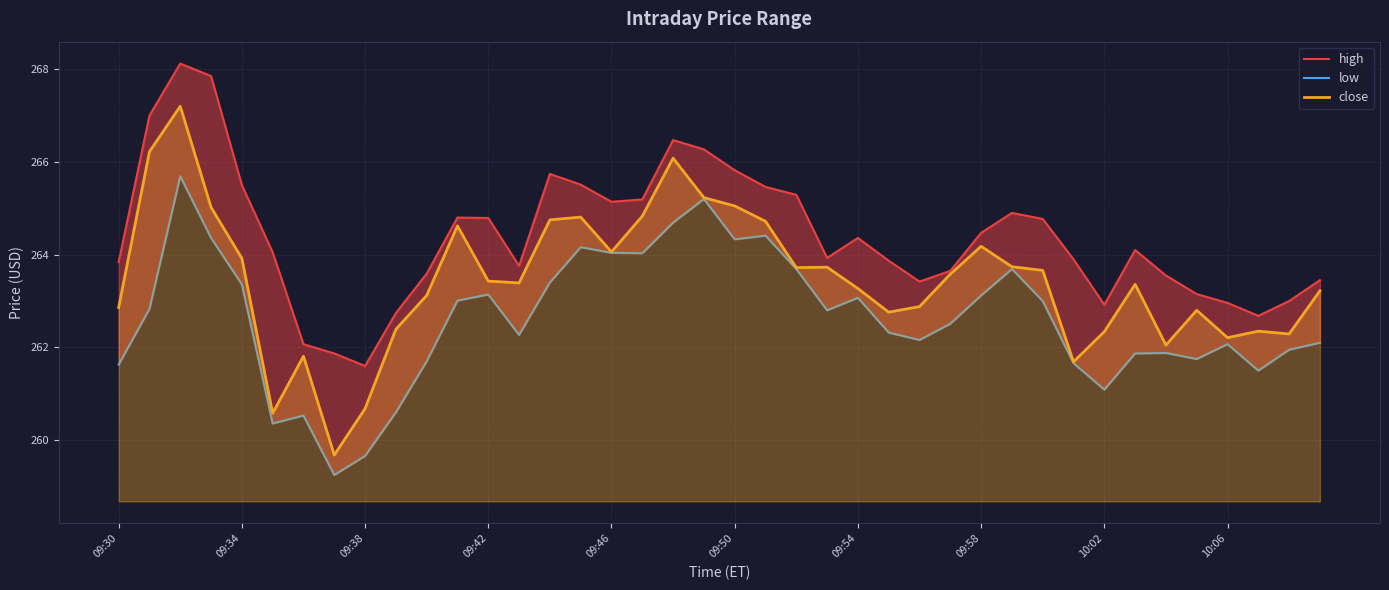

Which series has the largest total across all categories?

high